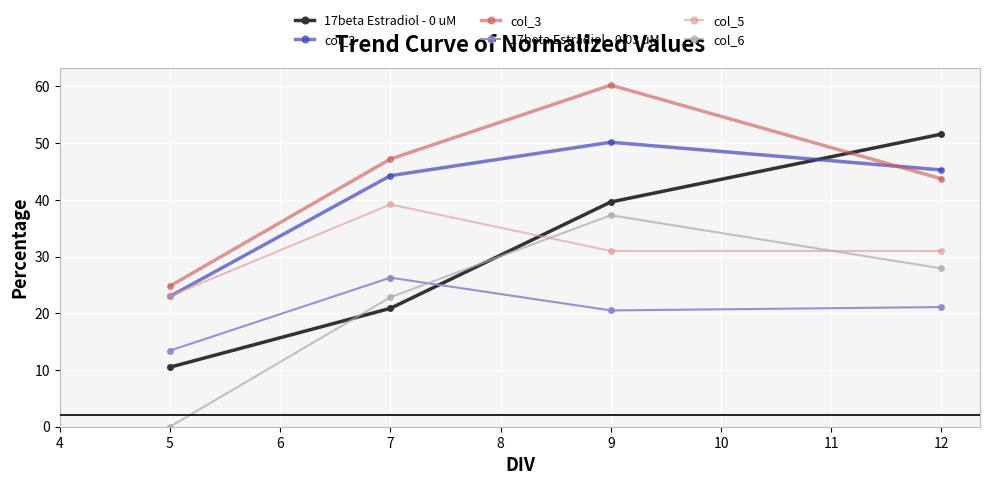

Reading left to right, list all the values displayed in this chart.

17beta Estradiol - 0 uM: 5=10.5	7=20.9	9=39.6	12=51.6
col_2: 5=23.0	7=44.3	9=50.2	12=45.3
col_3: 5=24.8	7=47.2	9=60.2	12=43.7
17beta Estradiol - 0.03 uM: 5=13.4	7=26.3	9=20.5	12=21.1
col_5: 5=23.0	7=39.2	9=31.0	12=31.0
col_6: 5=0.0	7=22.8	9=37.3	12=27.9